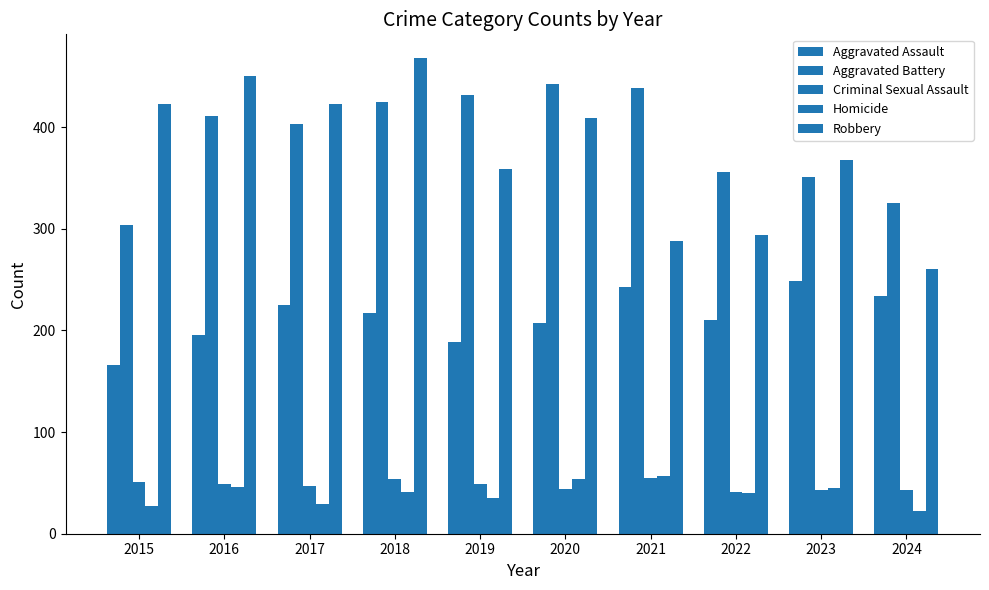

How many bars are there in total?

50